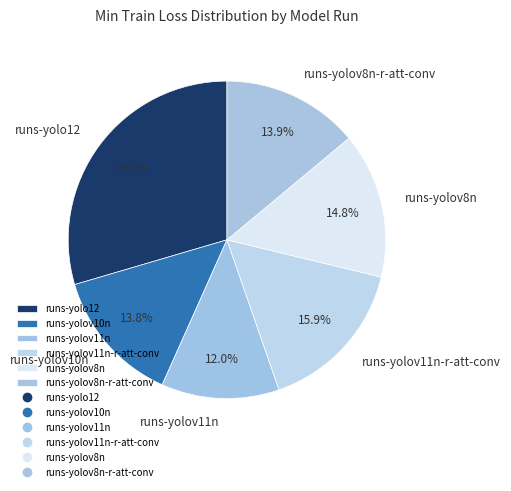

Does runs-yolov8n-r-att-conv represent more than half of the total?

No